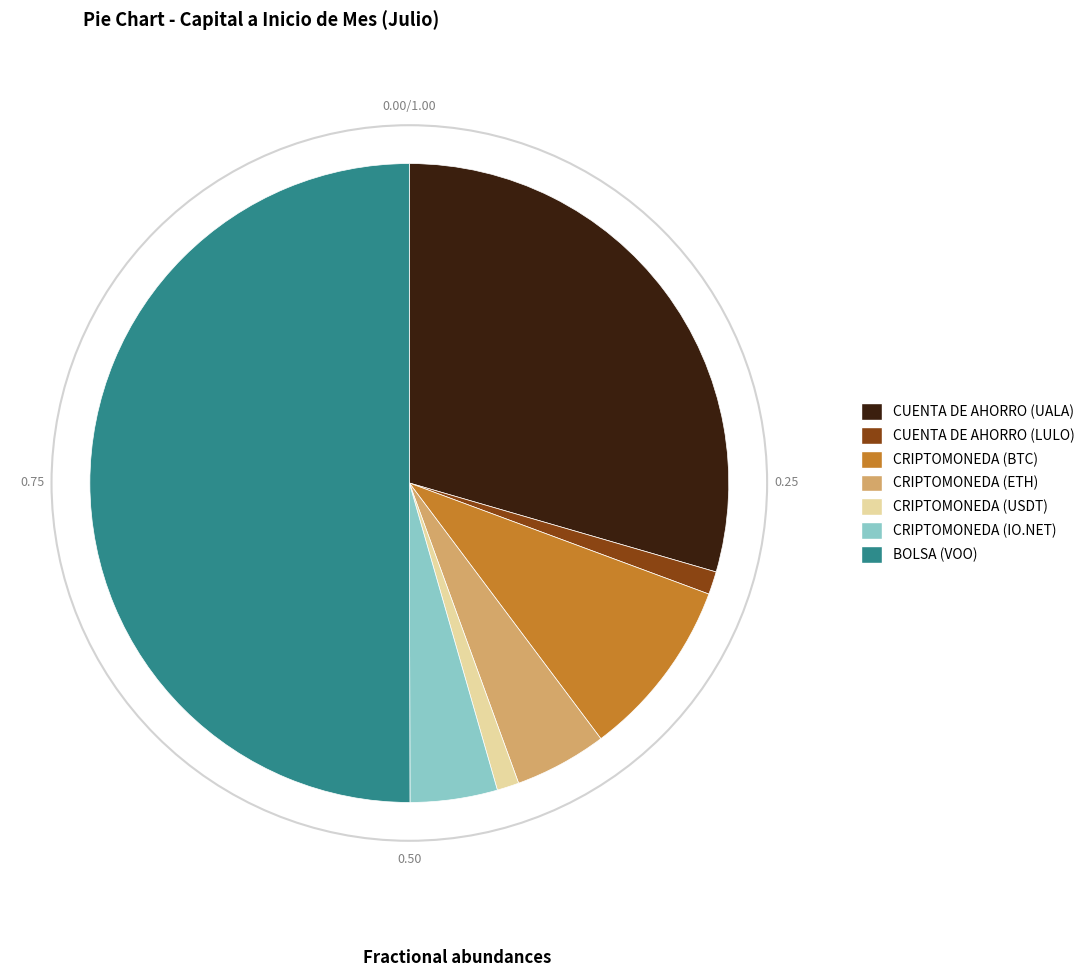

Which slice is the largest?

BOLSA (VOO)